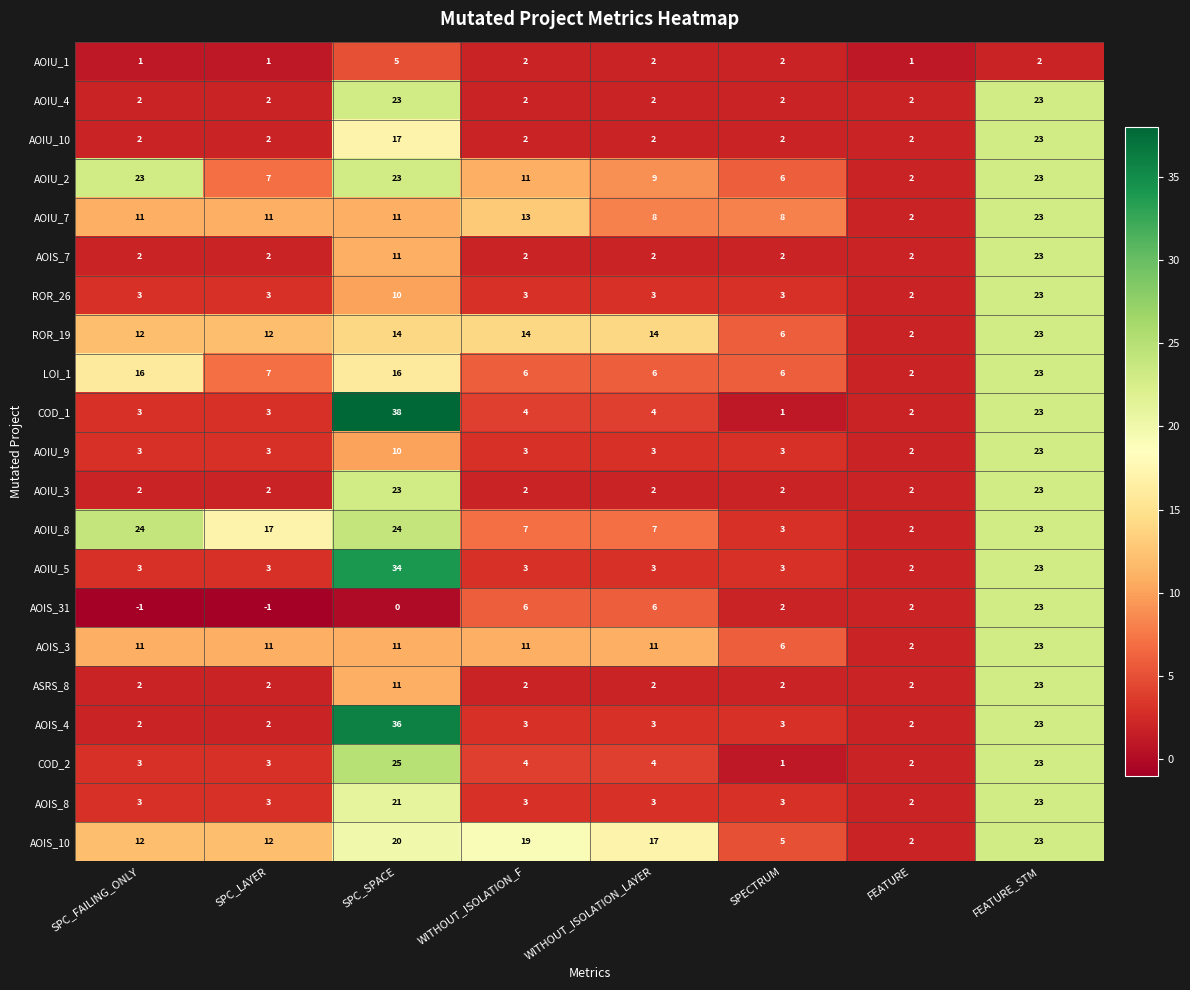

What is the spread (max minus min) of values at WITHOUT_ISOLATION_F?

17